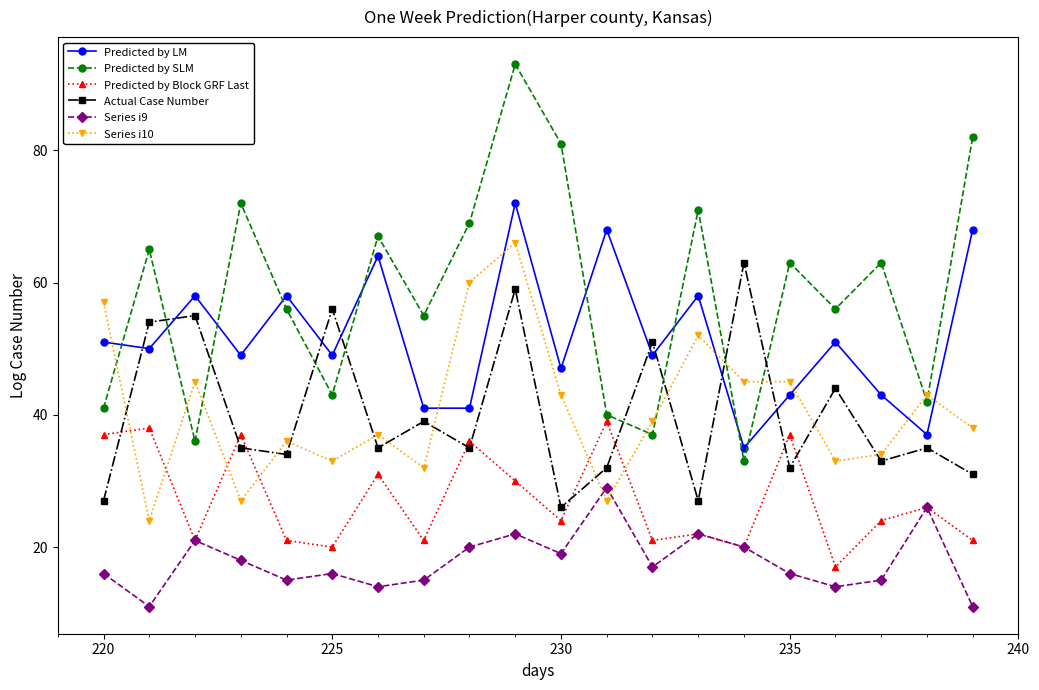

True or false: Predicted by SLM and Series i9 intersect in this chart.

False